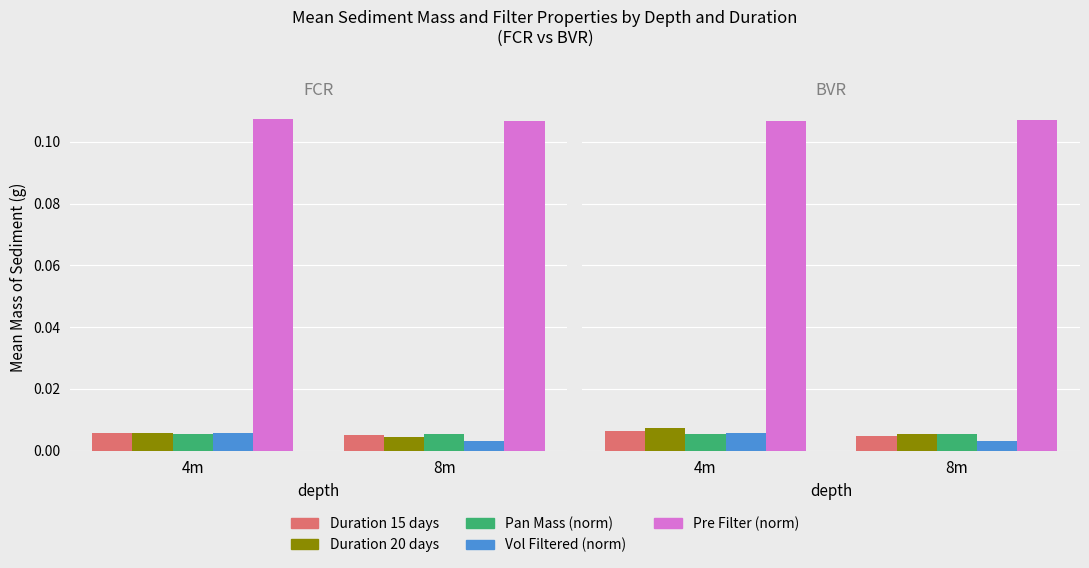

At 8m, list the series in order from smallest to largest.

Vol Filtered (norm), Duration 15 days, Pan Mass (norm), Duration 20 days, Pre Filter (norm)